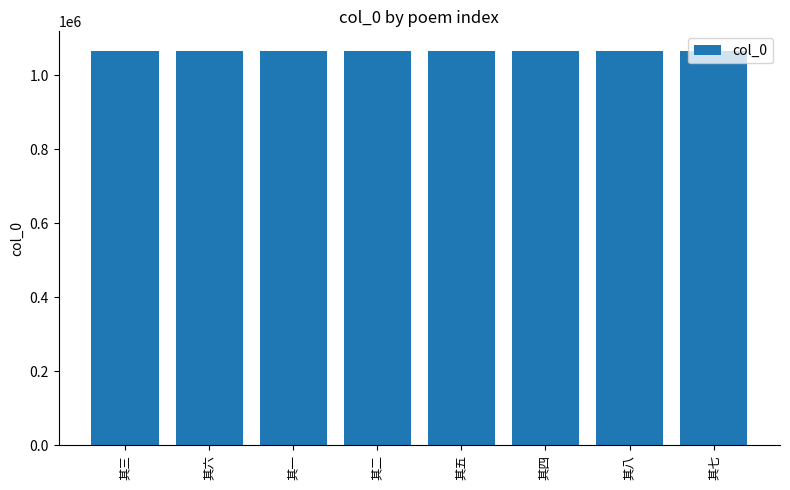

Are the bars grouped side by side (vs. stacked)?

No